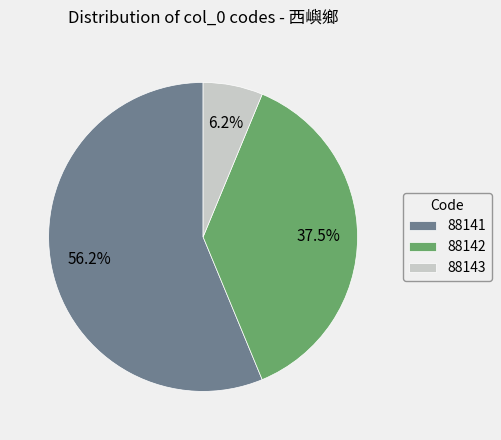

Is there a majority slice in this chart?

Yes